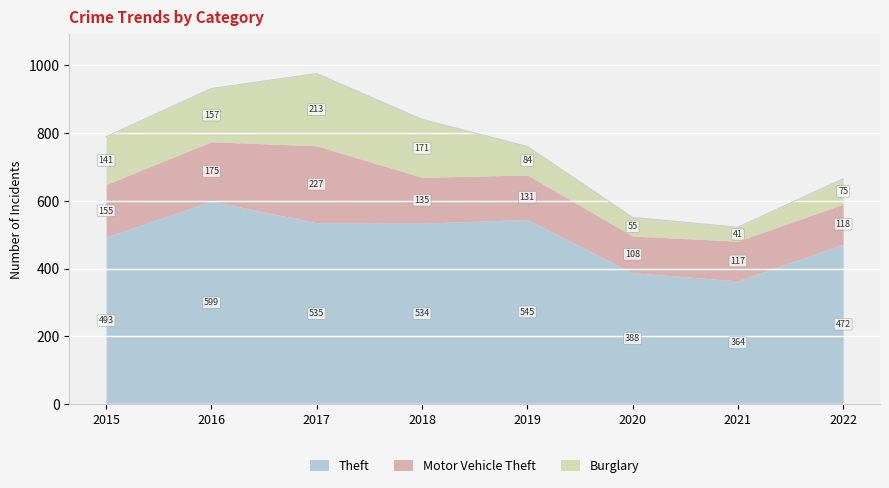

True or false: Theft and Motor Vehicle Theft intersect in this chart.

False